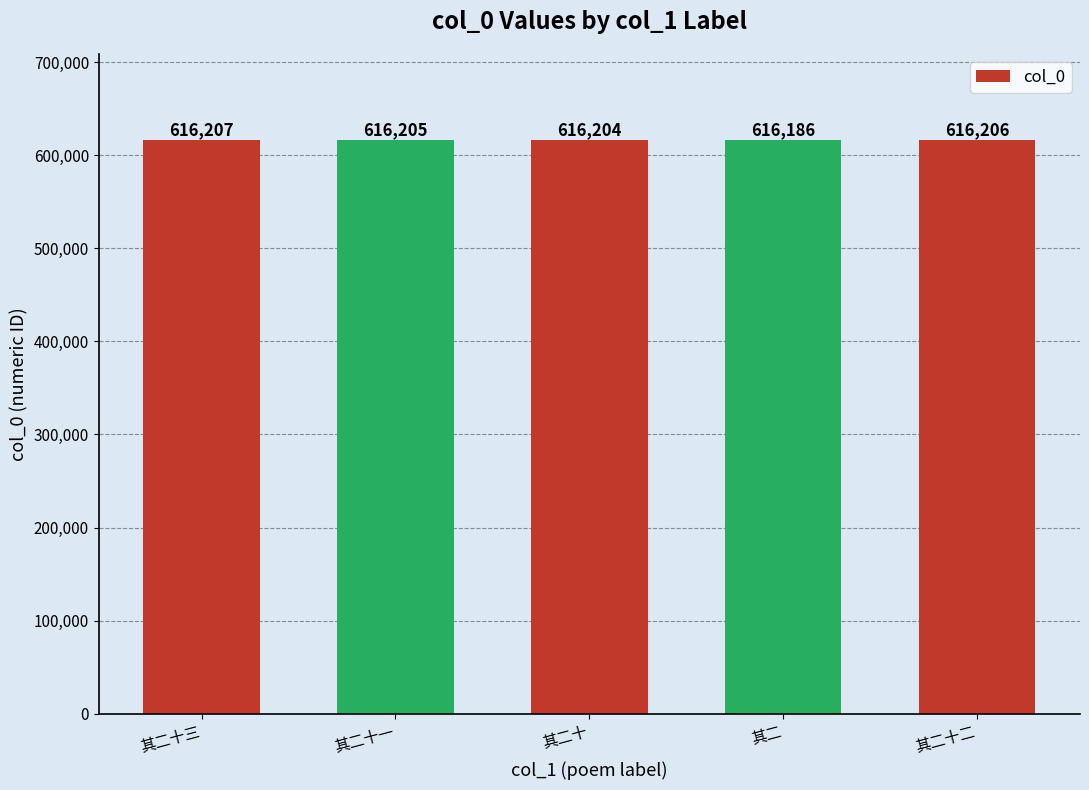

The value at 其二十一 is 1054743. True or false?

False